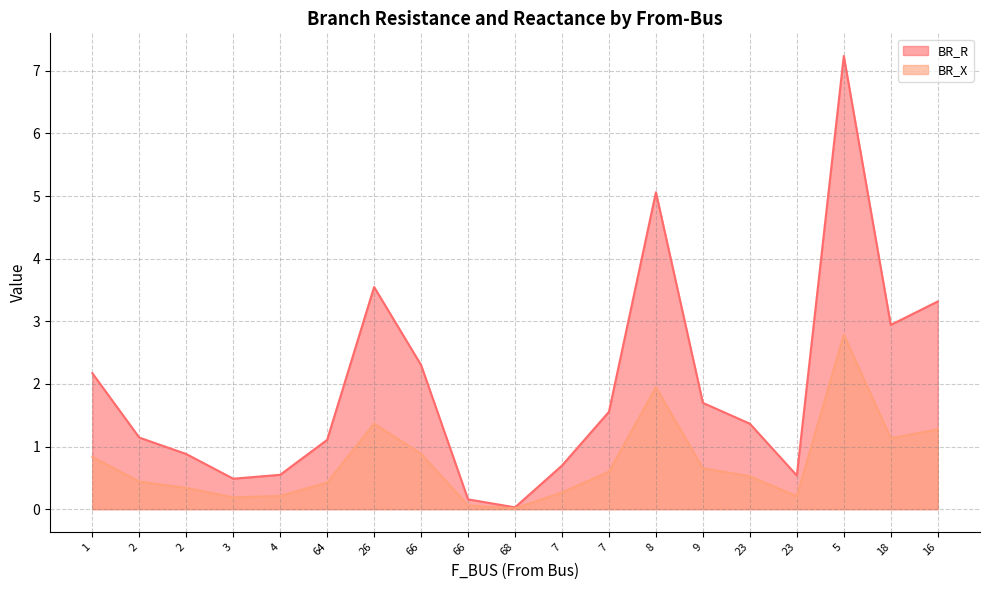

True or false: BR_X and BR_R intersect in this chart.

False